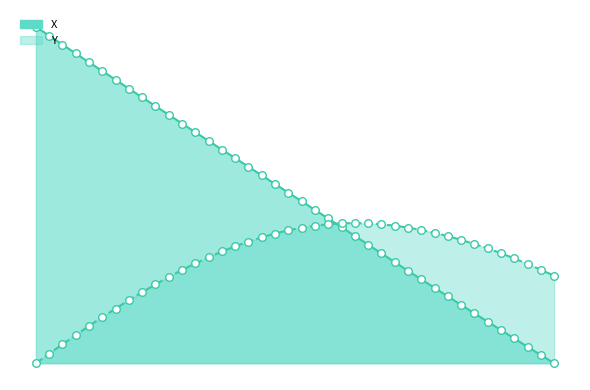

Which series has the largest Y range (max minus min)?

X